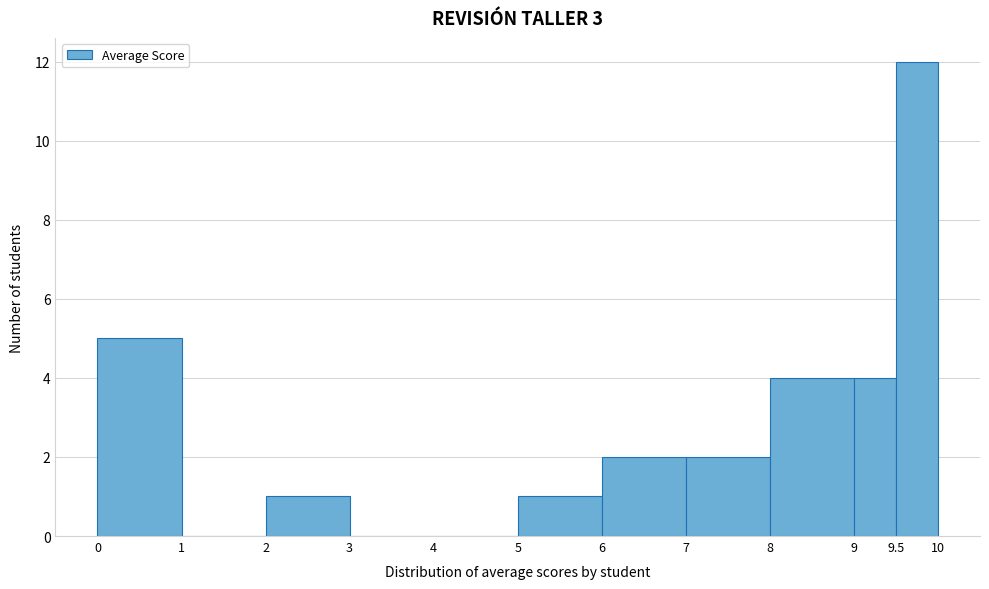

Reading left to right, list every bar in this chart as the range it spans on the x-axis followed by its height. The values are not printed on the chart, so give them approximately, as read against the axis.

0 to 1: 5
1 to 2: 0
2 to 3: 1
3 to 4: 0
4 to 5: 0
5 to 6: 1
6 to 7: 2
7 to 8: 2
8 to 9: 4
9 to 9.5: 4
9.5 to 10: 12